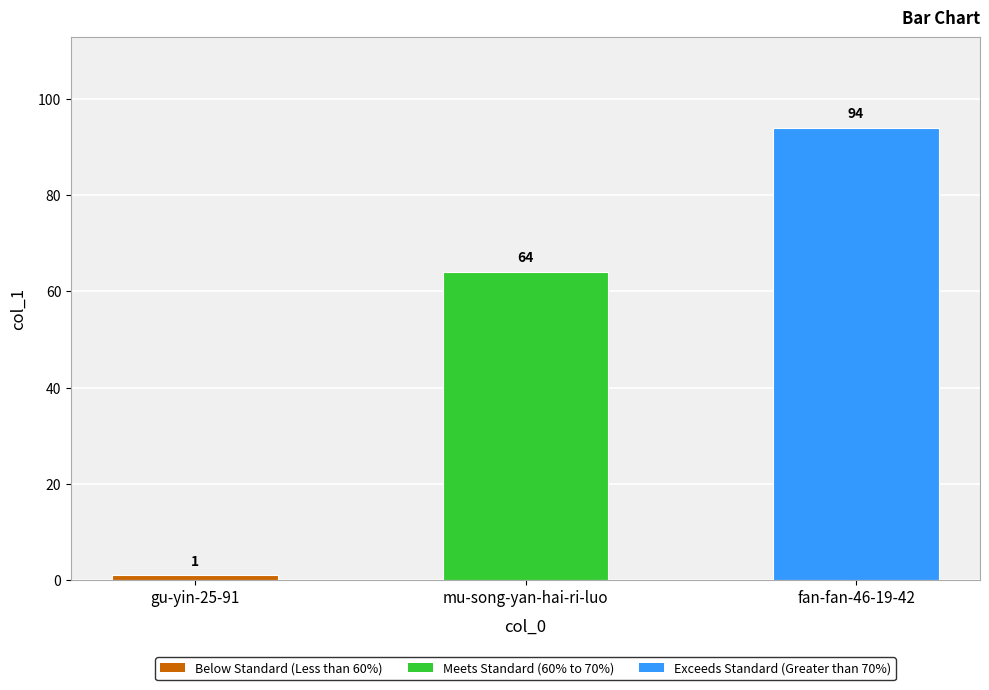

At which label is the value closest to 47?

mu-song-yan-hai-ri-luo